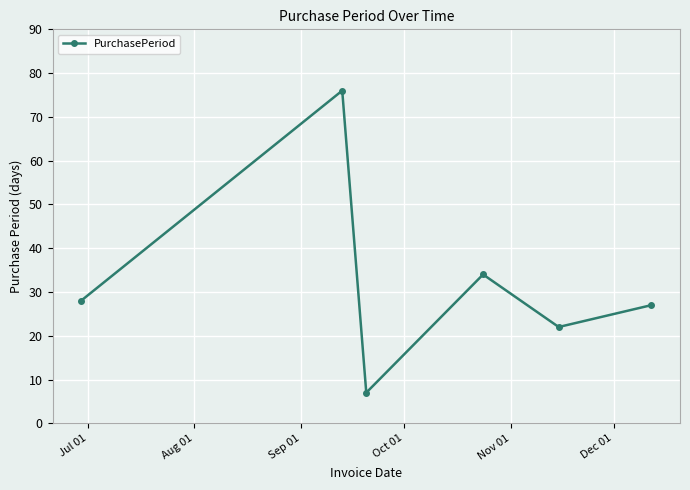

True or false: there are more than 1 points higher than both neighbors.

True